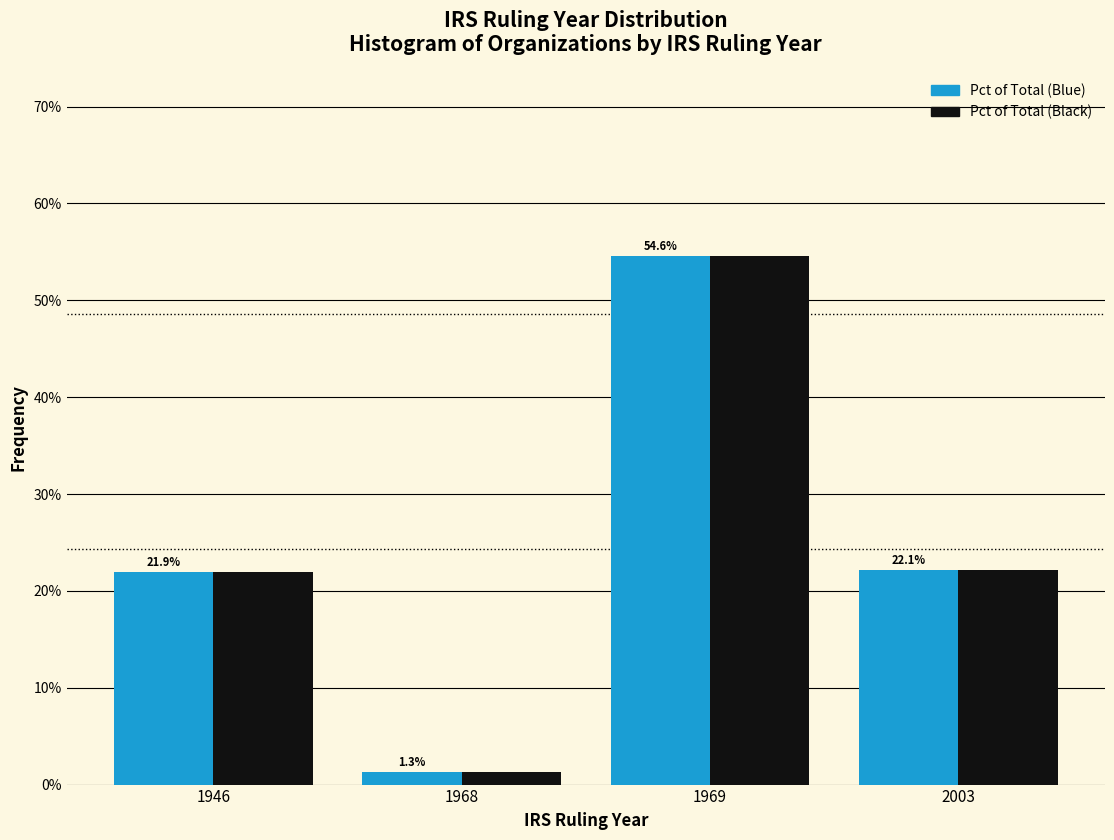

Reading left to right, transcribe all the data shown in this chart.

Pct of Total (Blue): 21.9	1.3	54.6	22.1
Pct of Total (Black): 21.9	1.3	54.6	22.1